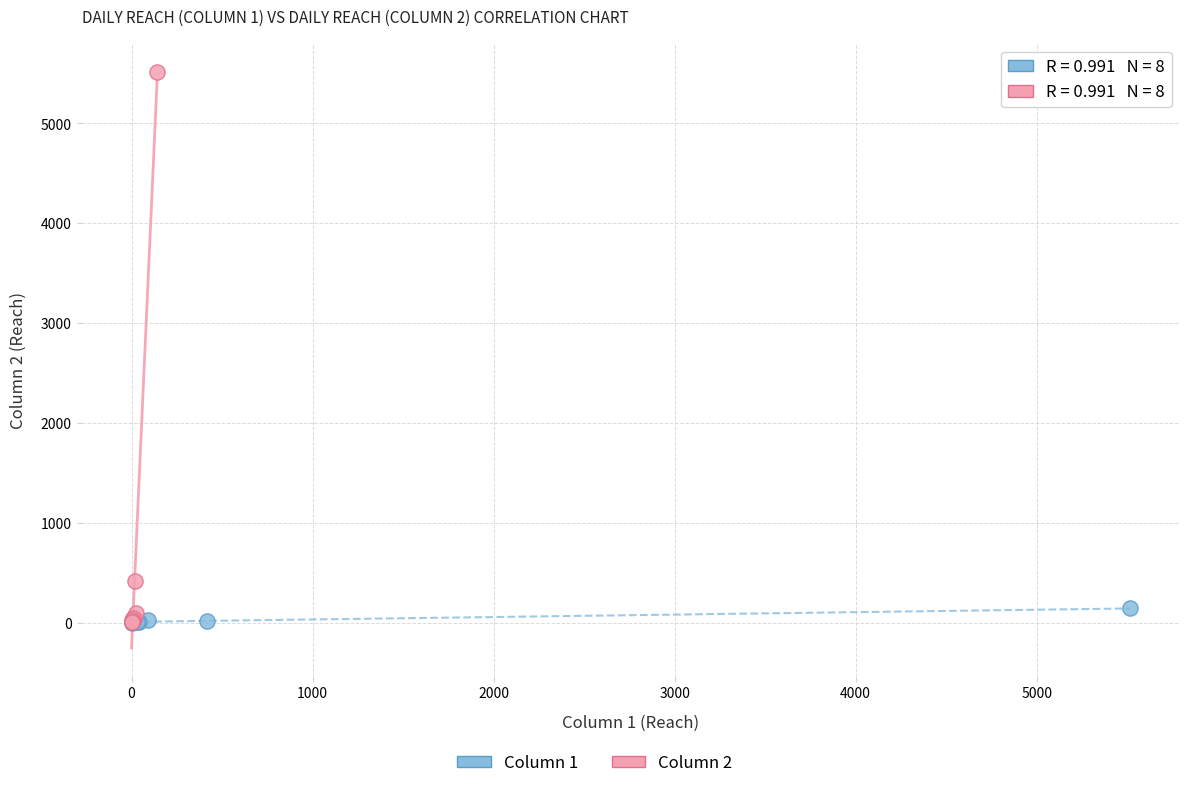

Which series reaches the maximum Y coordinate?

Column 2